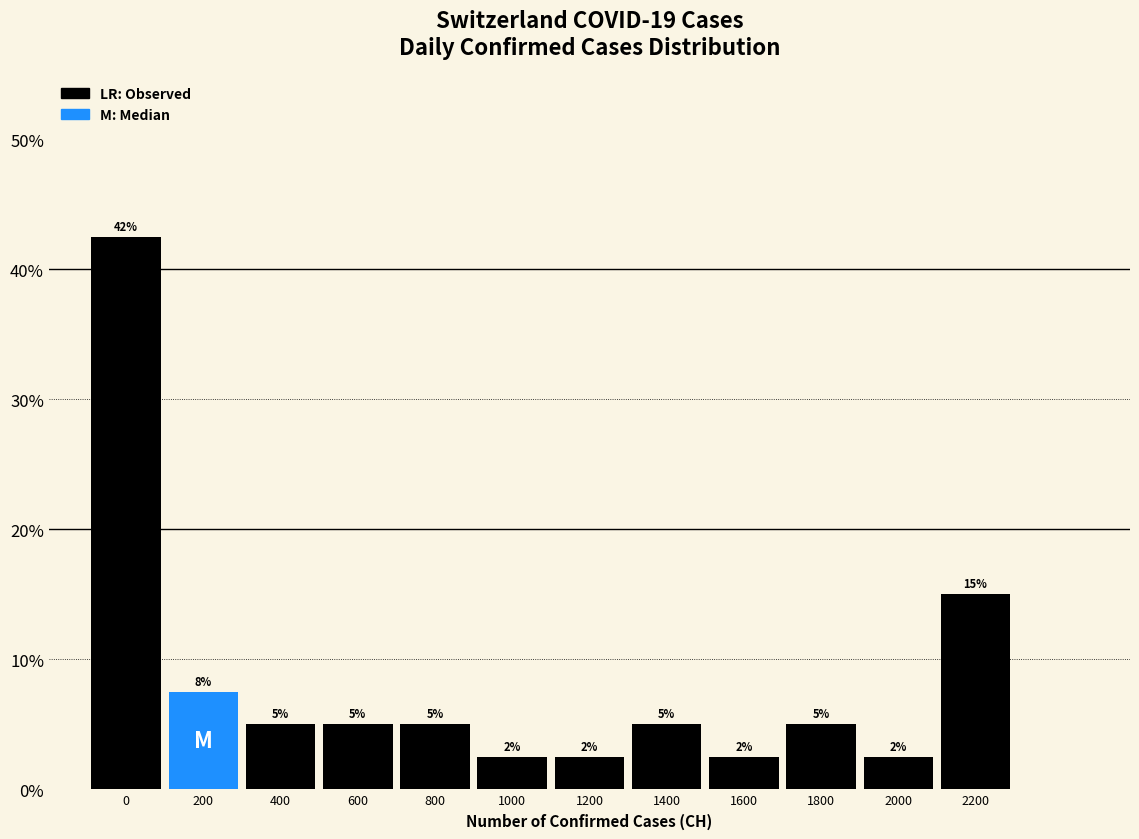

What is the change in value from 0 to 1600?

-40.0